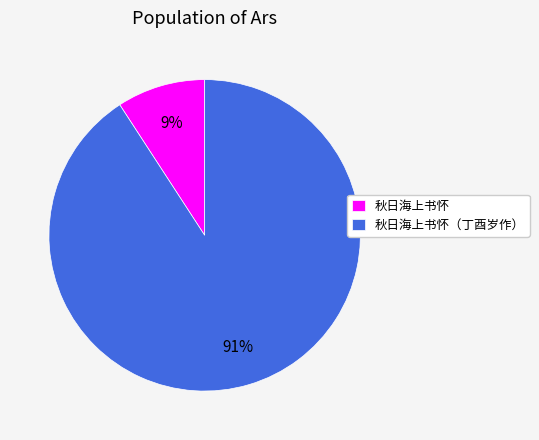

What percentage is the 秋日海上书怀 slice, to the nearest percent?

9%